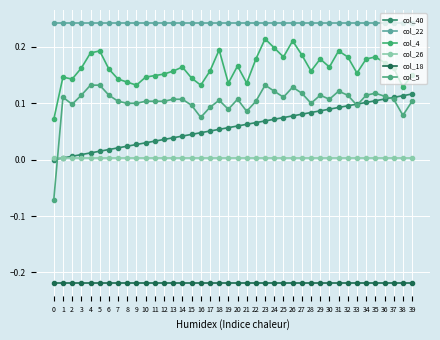

Which series has the largest total across all categories?

col_22